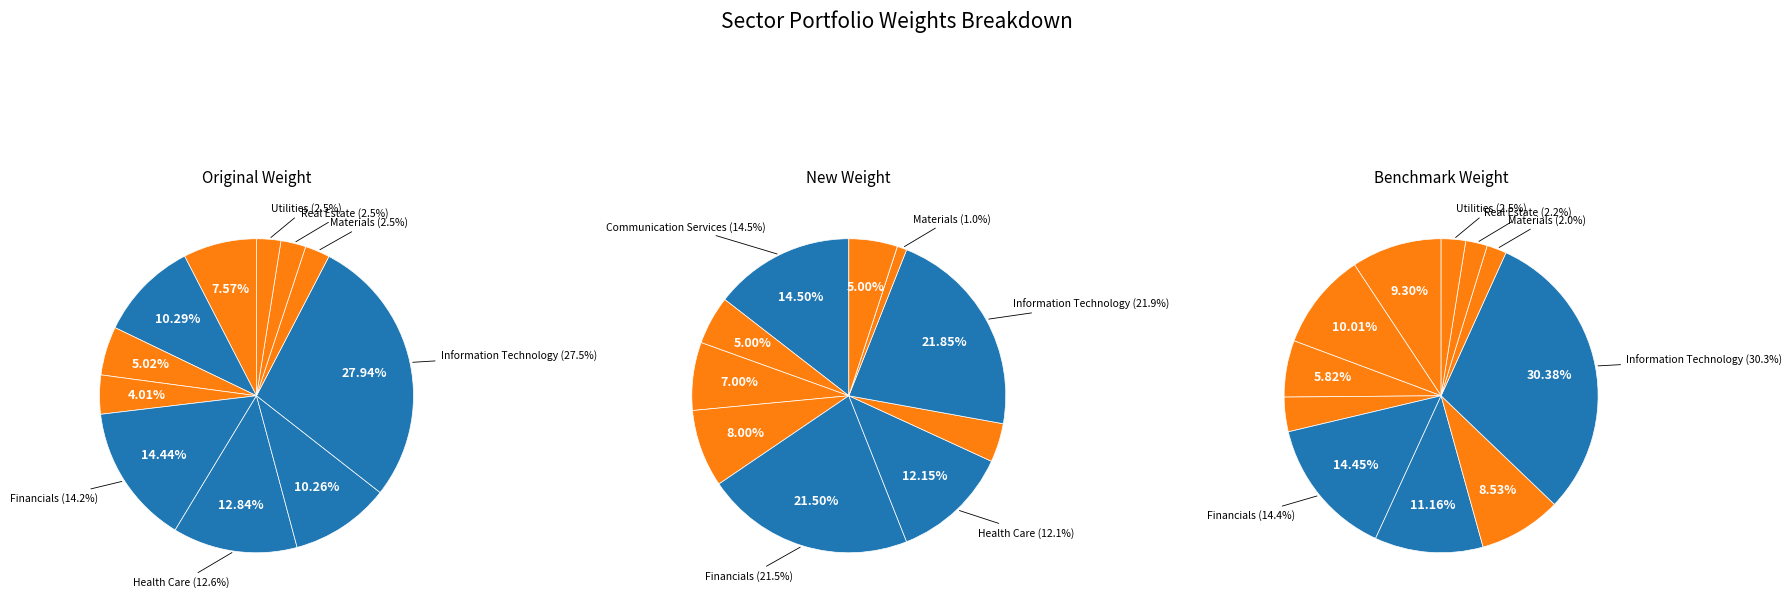

To the nearest percent, what is the difference between the Real Estate and Consumer Staples slice percentages?

2%